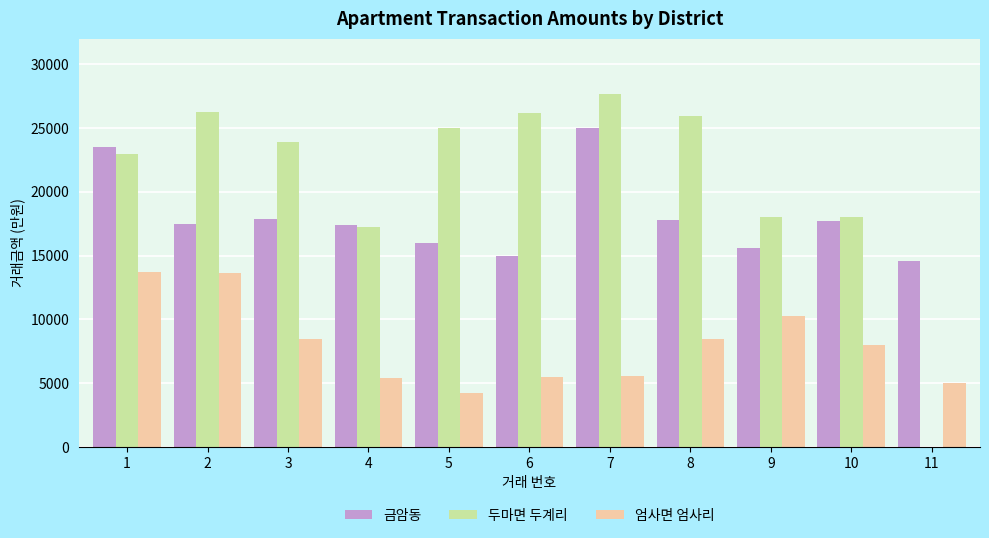

Which series has the largest total across all categories?

두마면 두계리